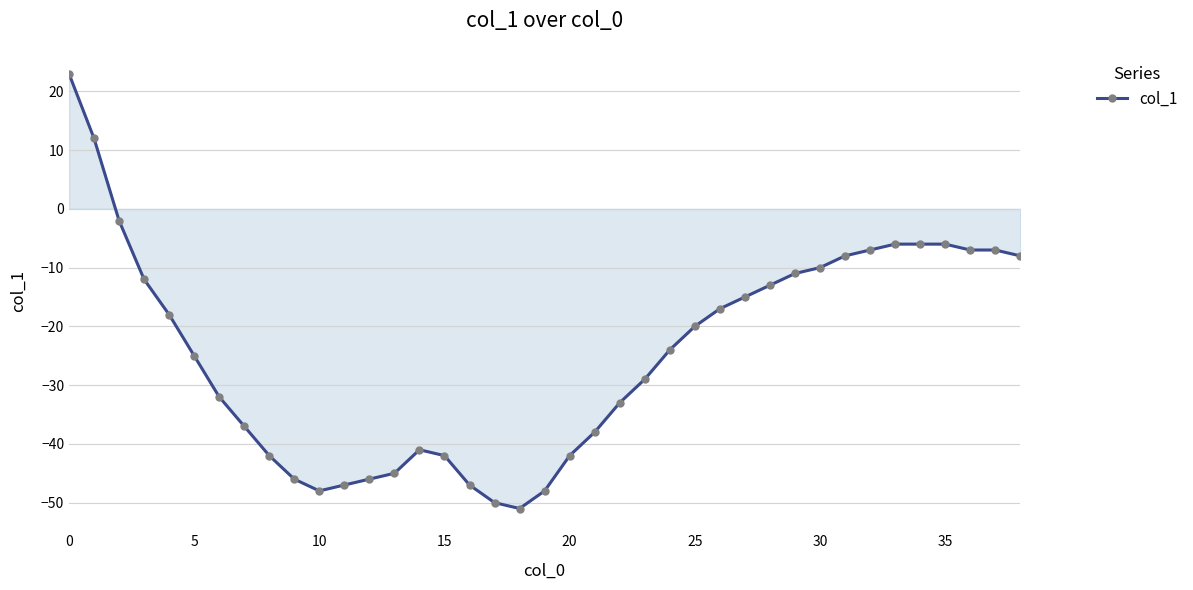

What is the smallest value displayed?

-51